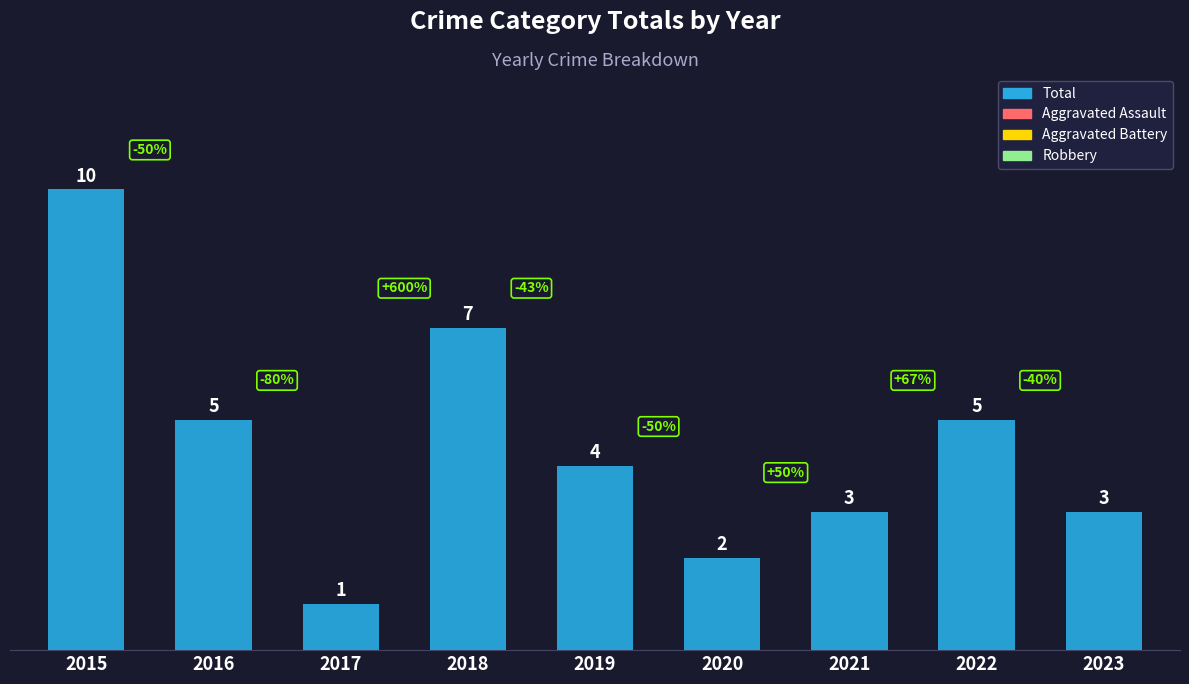

What is the change in value from 2016 to 2021?

-2